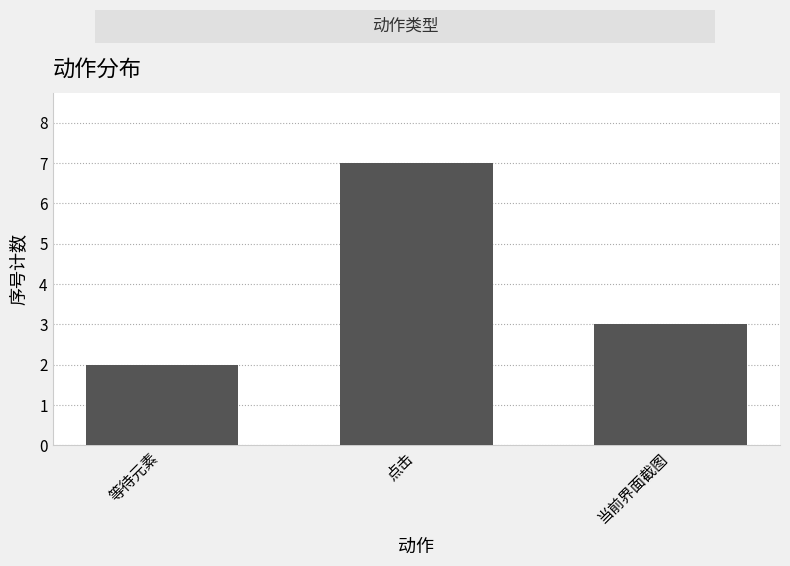

Between 当前界面截图 and 等待元素, which is larger?

当前界面截图